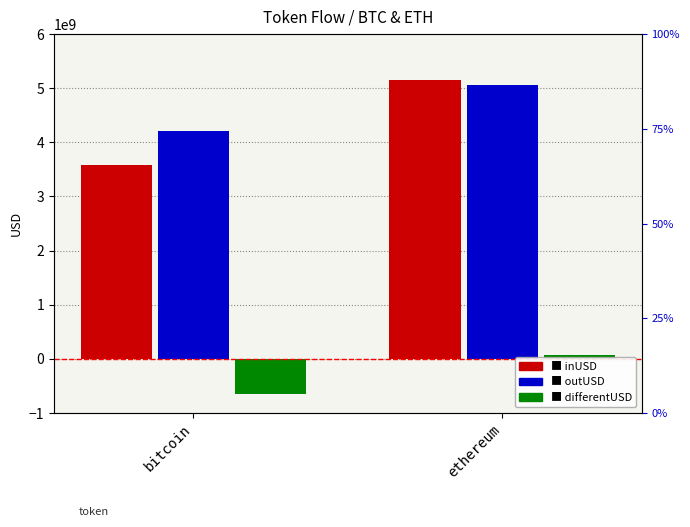

How many bars are there in each group?

3